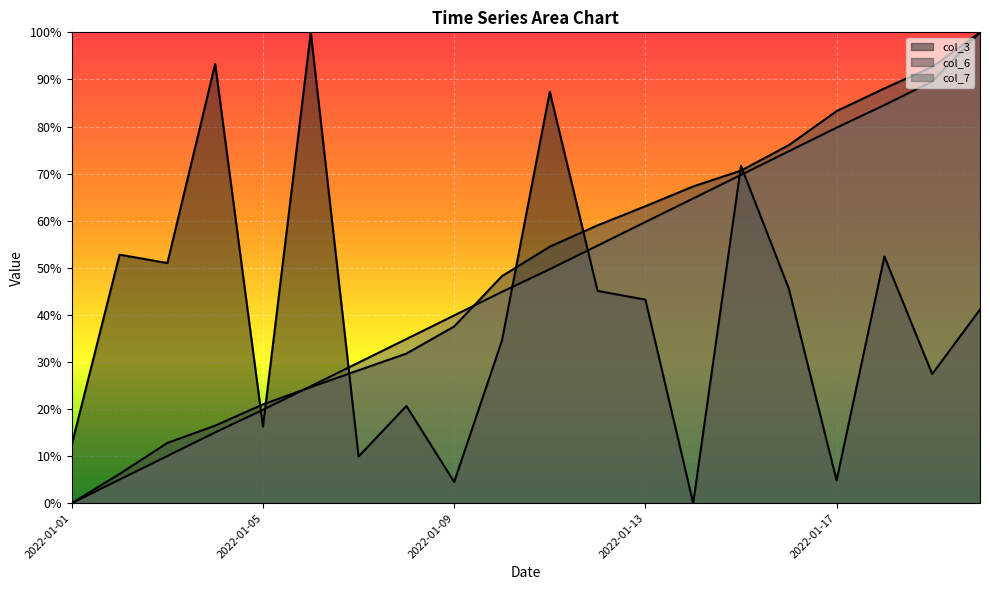

How many positive values does the col_7 series have?

19